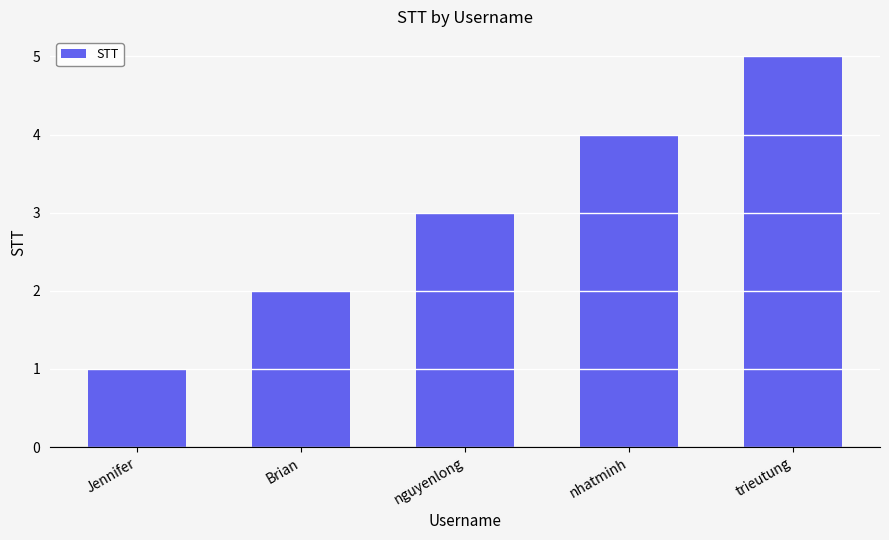

What is the difference between the maximum and minimum values?

4